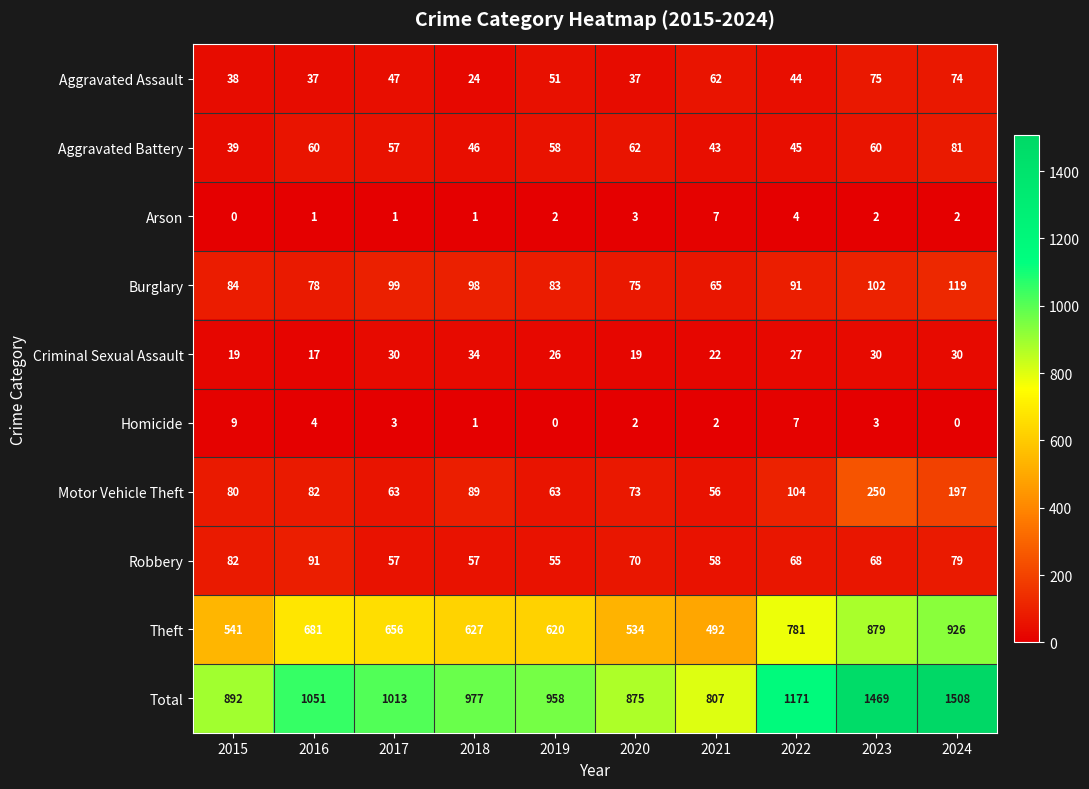

Is it true that Motor Vehicle Theft equals 104 at 2022?

True